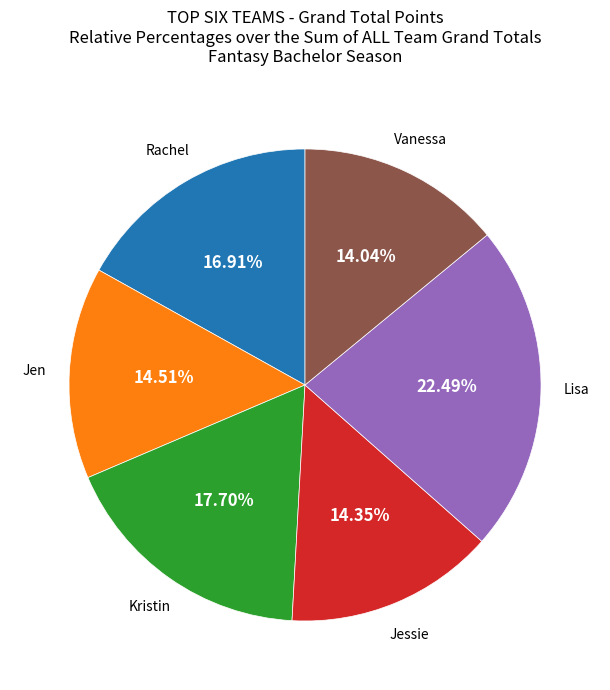

Is there a majority slice in this chart?

No